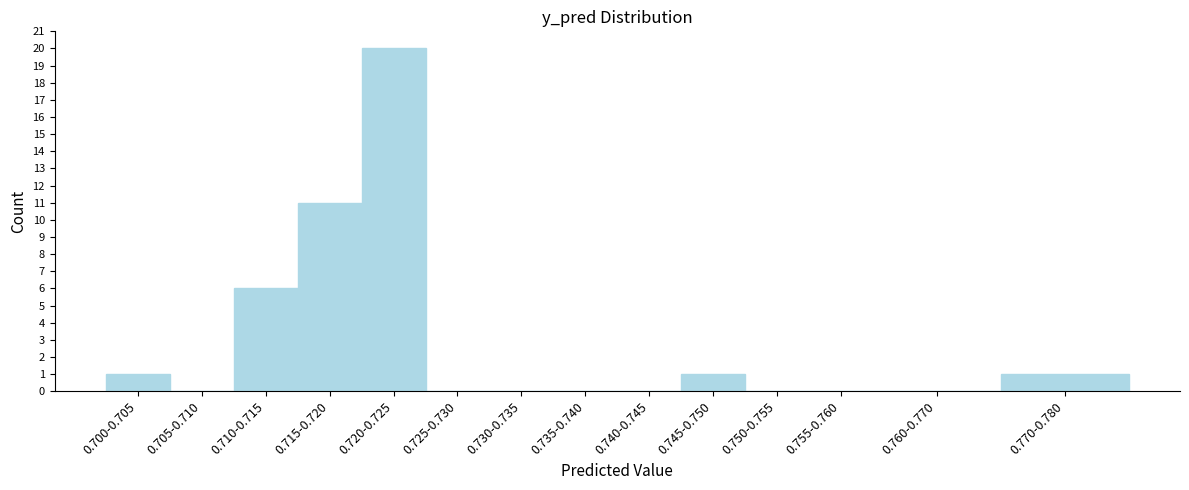

Reading left to right, list all the values displayed in this chart.

0.700-0.705=1	0.705-0.710=0	0.710-0.715=6	0.715-0.720=11	0.720-0.725=20	0.725-0.730=0	0.730-0.735=0	0.735-0.740=0	0.740-0.745=0	0.745-0.750=1	0.750-0.755=0	0.755-0.760=0	0.760-0.770=0	0.770-0.780=1